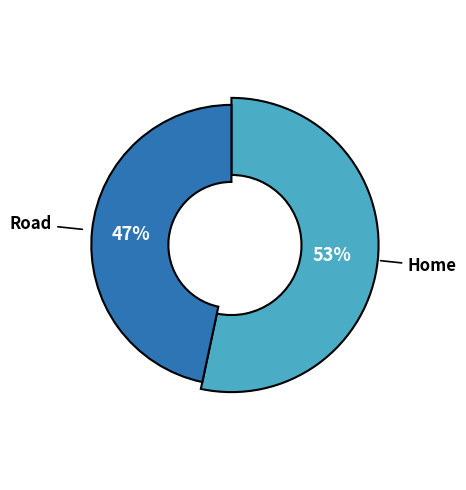

Which slice is the smallest?

Road